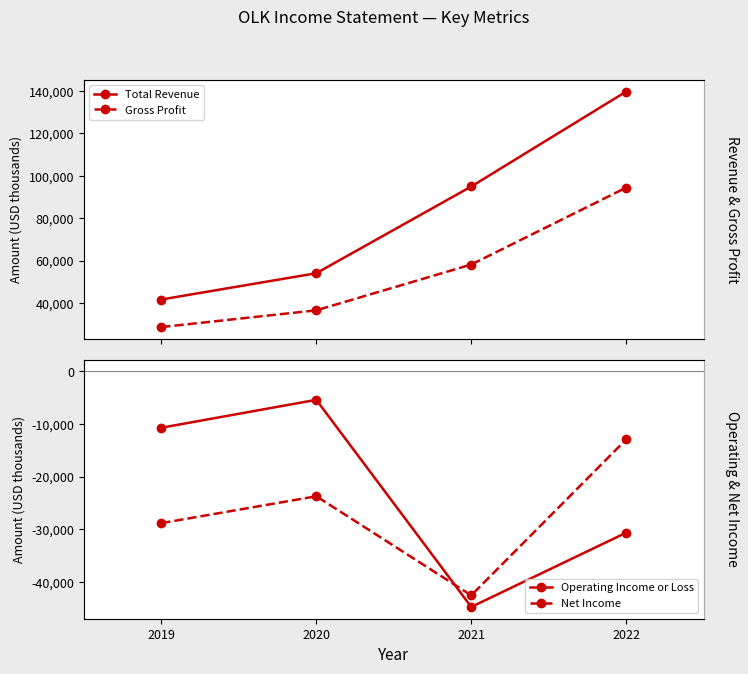

At which category is the sum across all series the highest?

2022